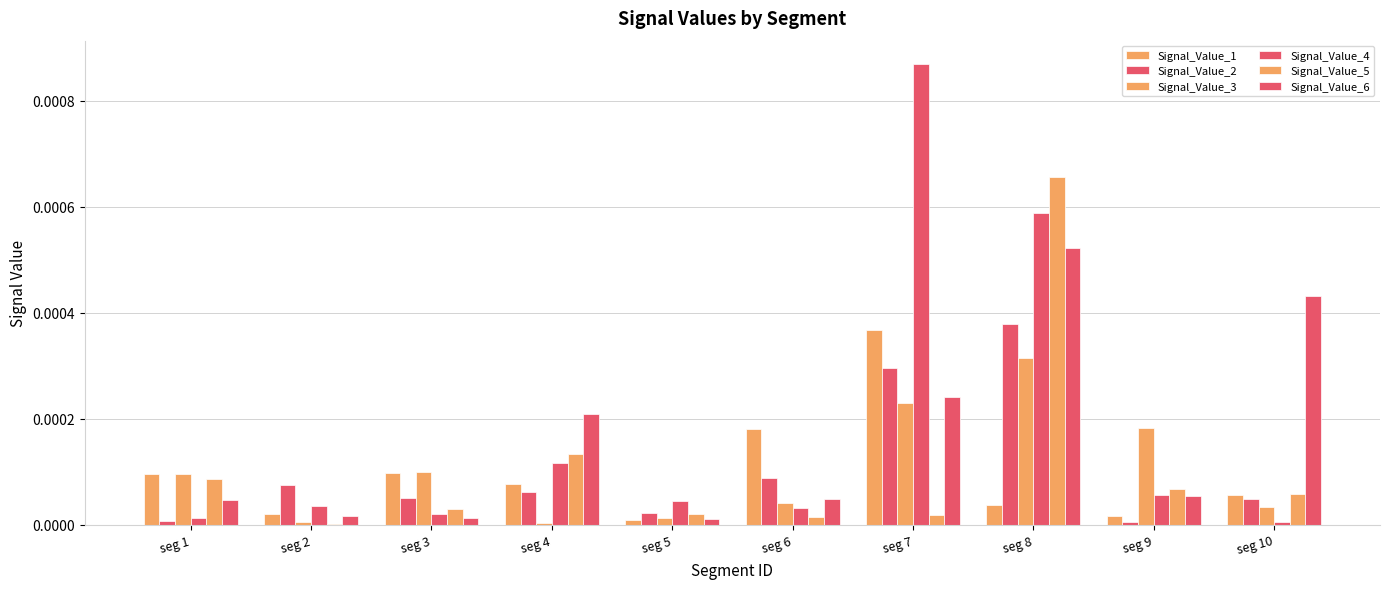

True or false: Signal_Value_3 has a value of 0.0 at seg 3.

True